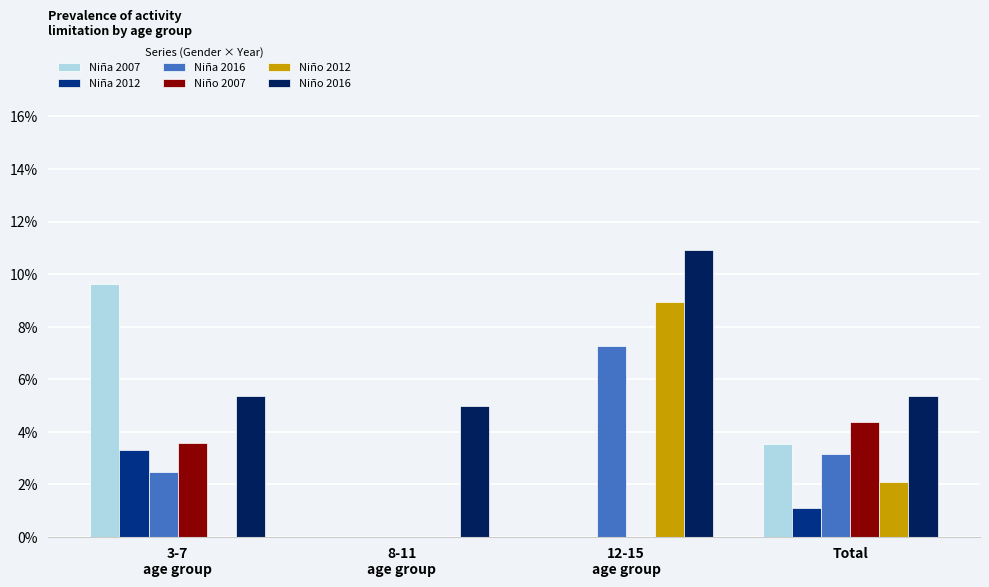

Count the number of data series in this chart.

6